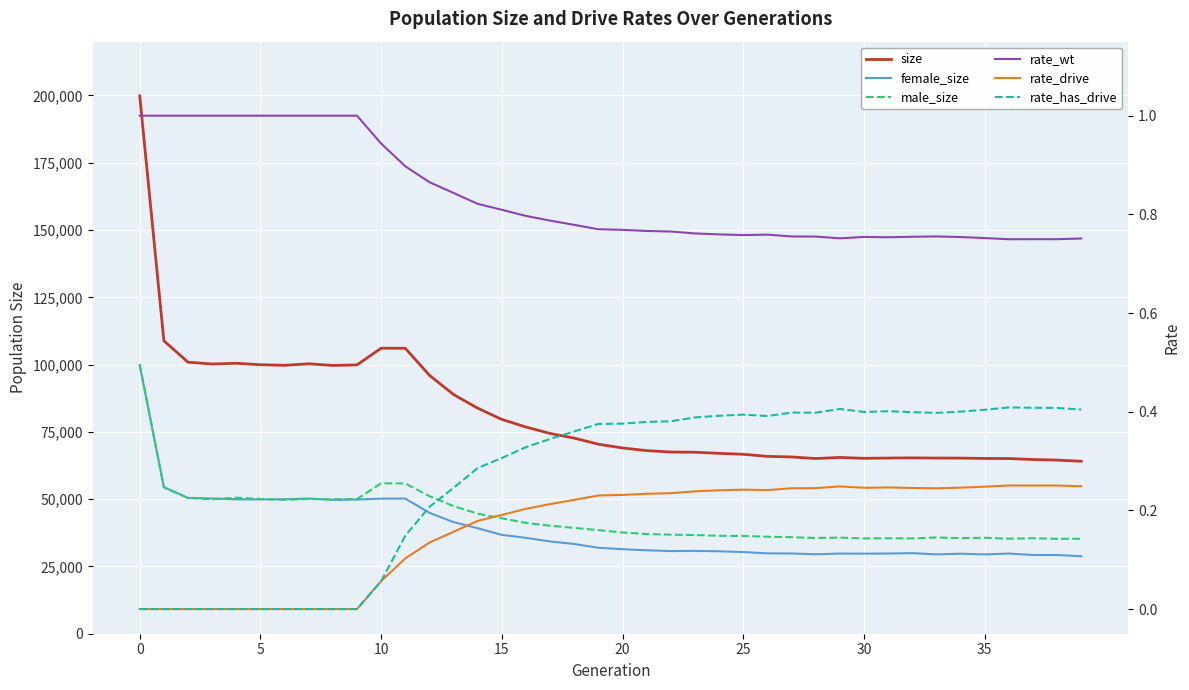

Which series changed the most between 18 and 37?

size